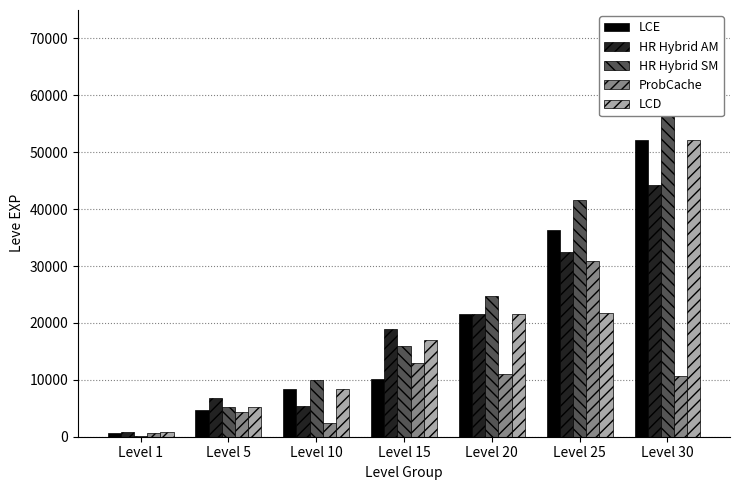

What are all the series names shown in the legend?

LCE, HR Hybrid AM, HR Hybrid SM, ProbCache, LCD